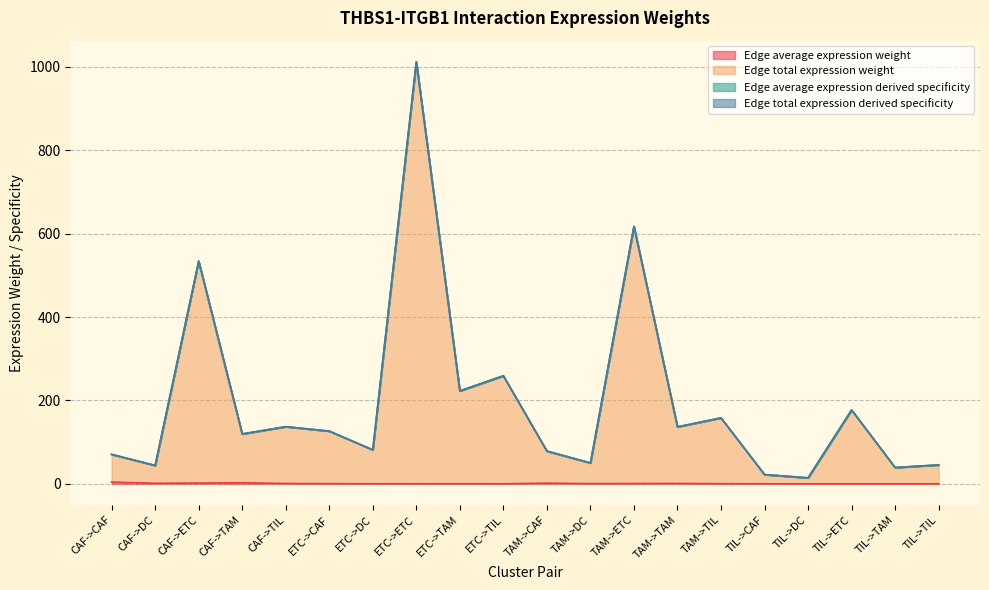

At which category is the sum across all series the highest?

ETC->ETC